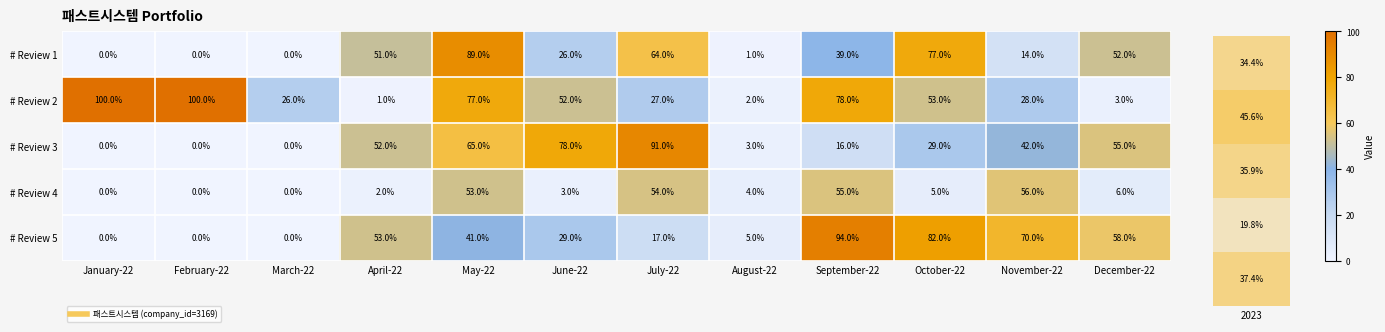

Where does the # Review 2 series first go above 52?

January-22